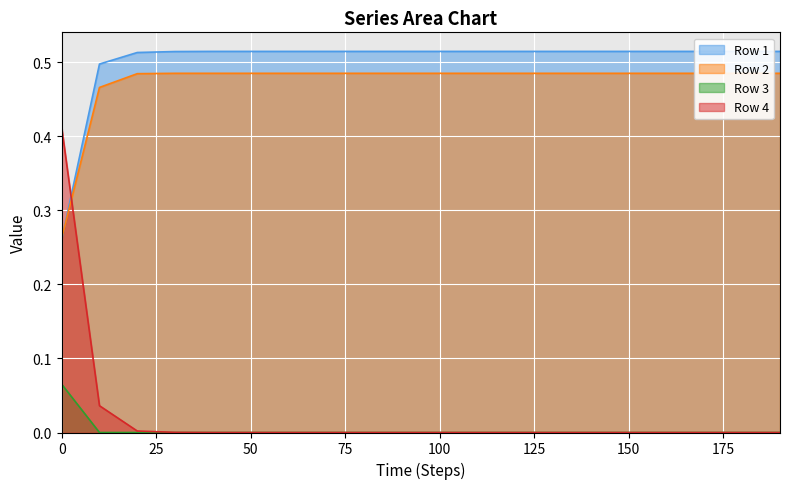

Rank the series by their maximum value, from highest to lowest.

Row 1, Row 2, Row 4, Row 3